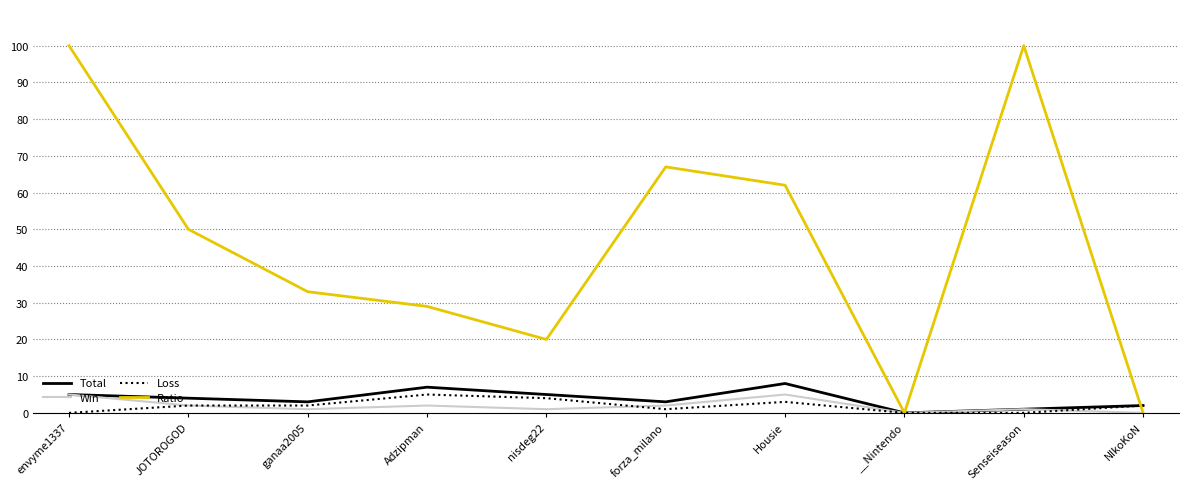

Read the Loss value at Housie.

3